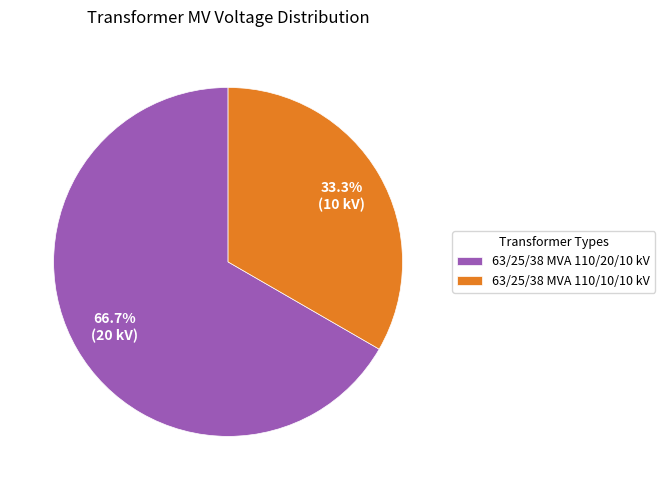

To the nearest percent, what is the combined percentage of 63/25/38 MVA 110/10/10 kV and 63/25/38 MVA 110/20/10 kV?

100%